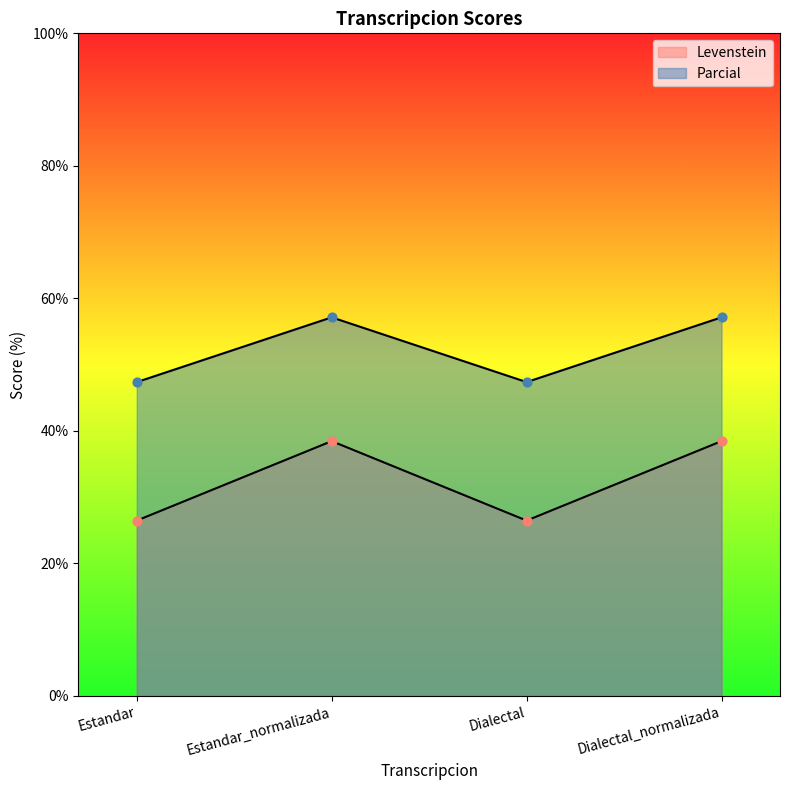

Which series has the widest spread of Y values?

Parcial